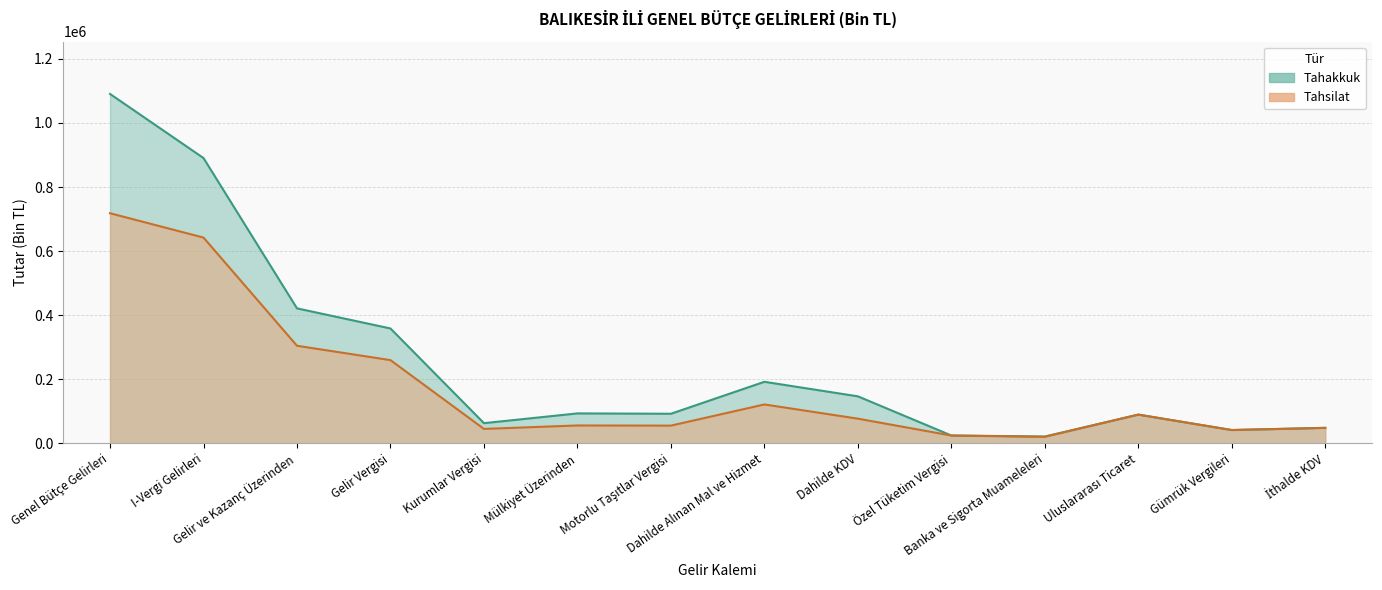

Between İthalde KDV and Gelir Vergisi, which is larger?

Gelir Vergisi